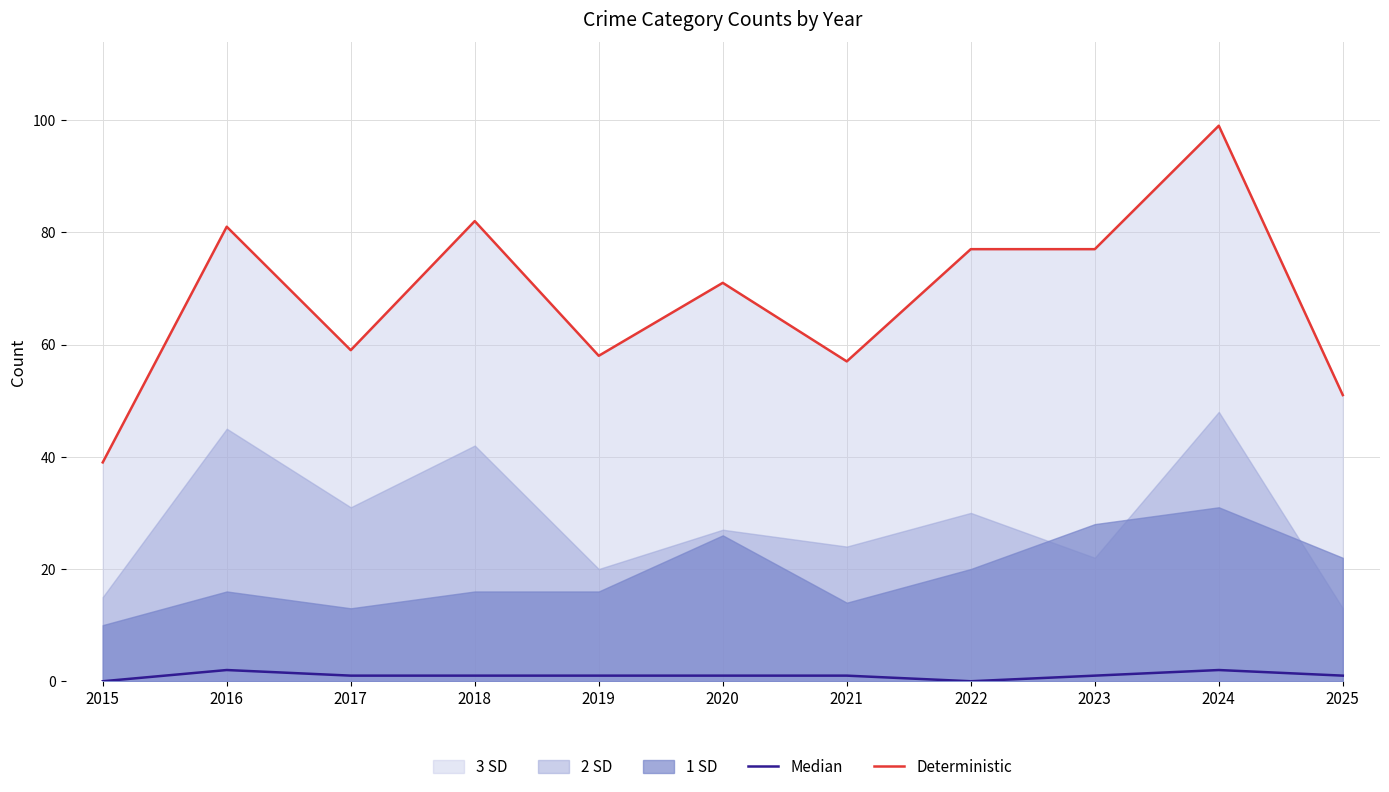

True or false: Median has more than 1 interior local peaks.

True